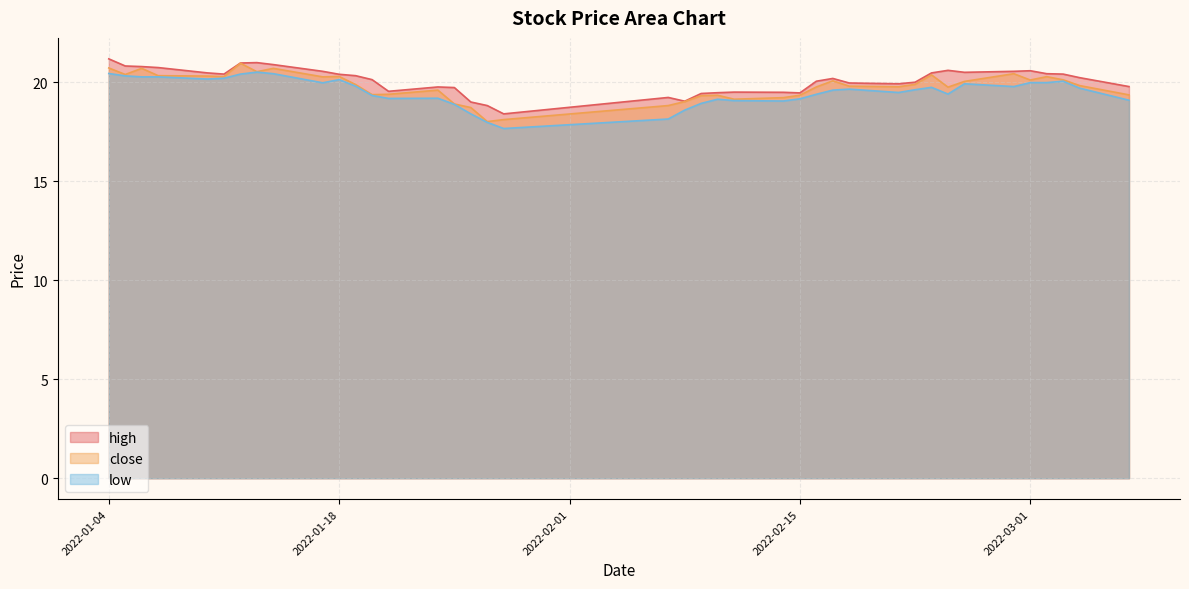

How many data points in high are above 20?

24